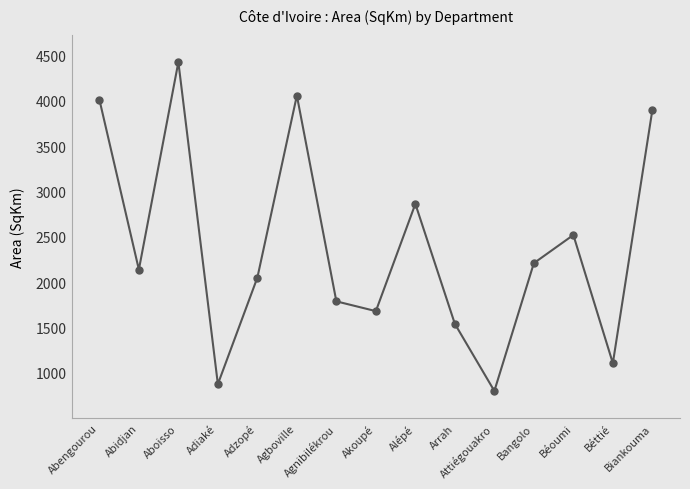

Which has a higher value, Adzopé or Adiaké?

Adzopé